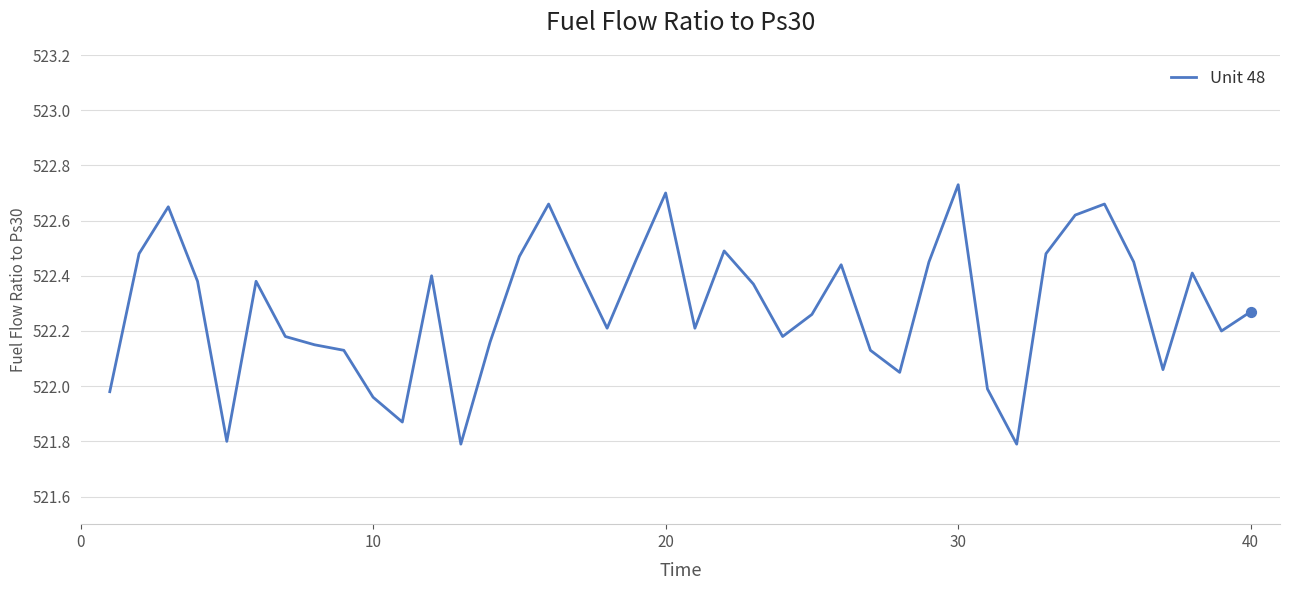

What is the difference between the maximum and minimum values?

0.9